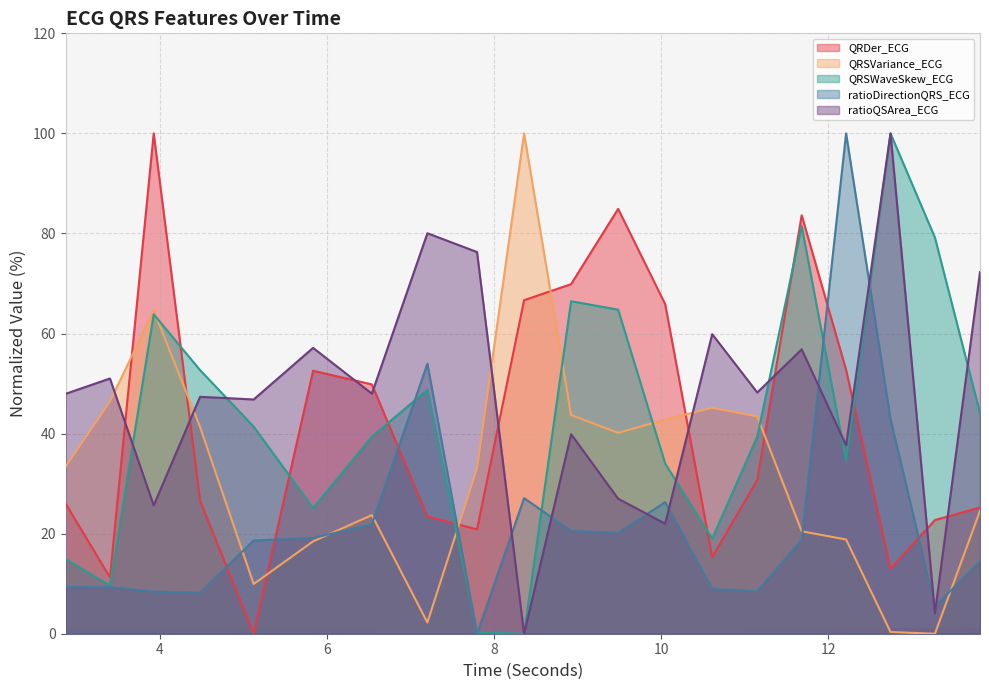

At which label does QRDer_ECG first exceed 30?

3.9296875